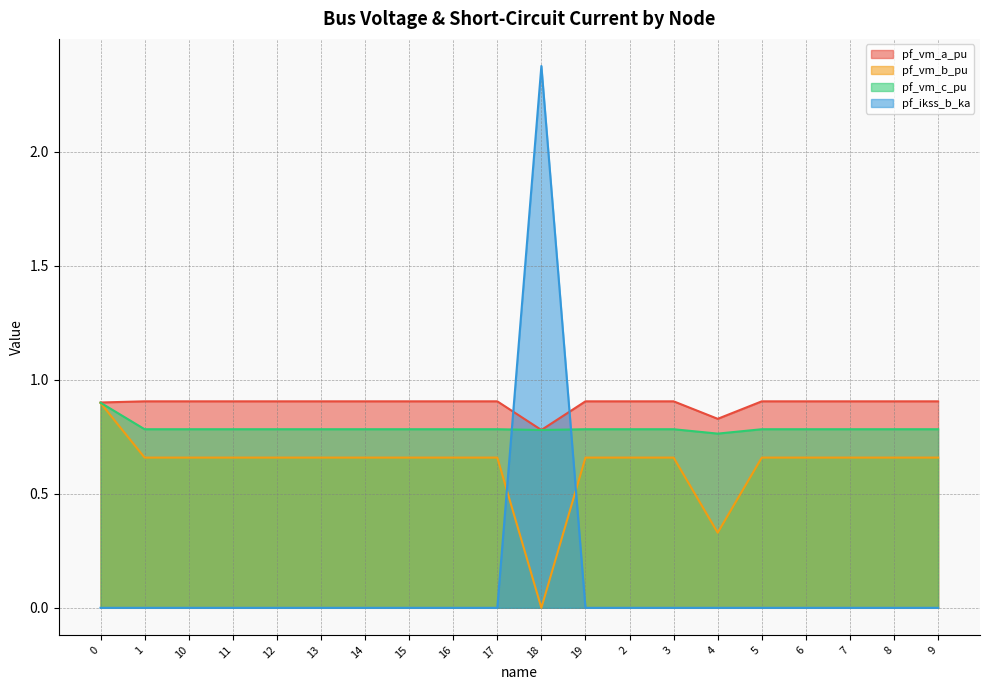

What position from the right is 5?

5